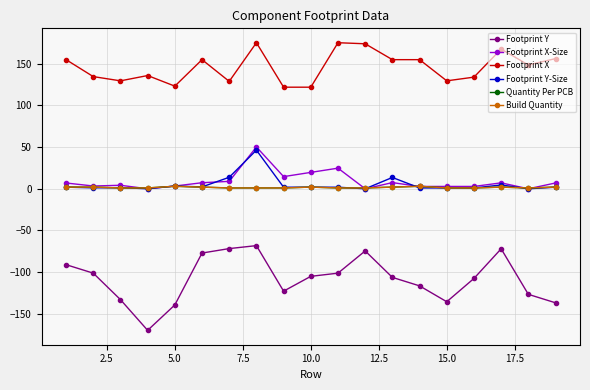

Does the chart have visible grid lines?

Yes